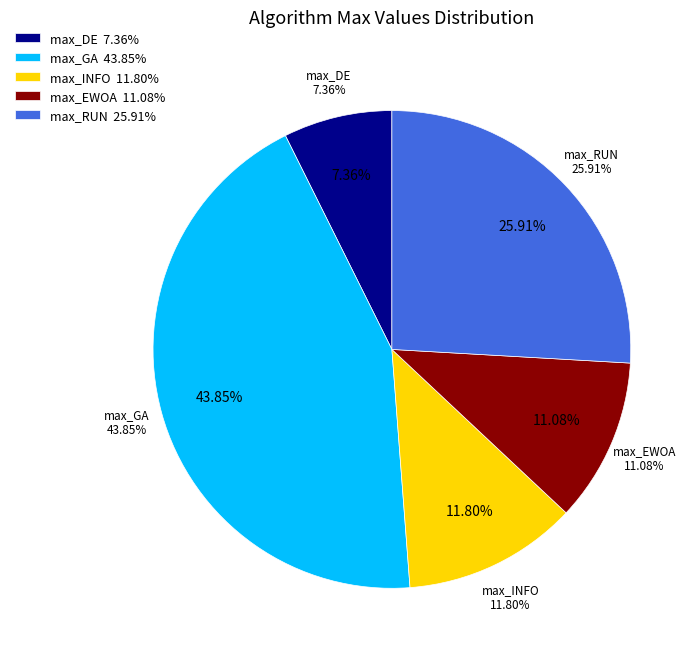

Combined, do 1 and 9 account for over 50%?

No